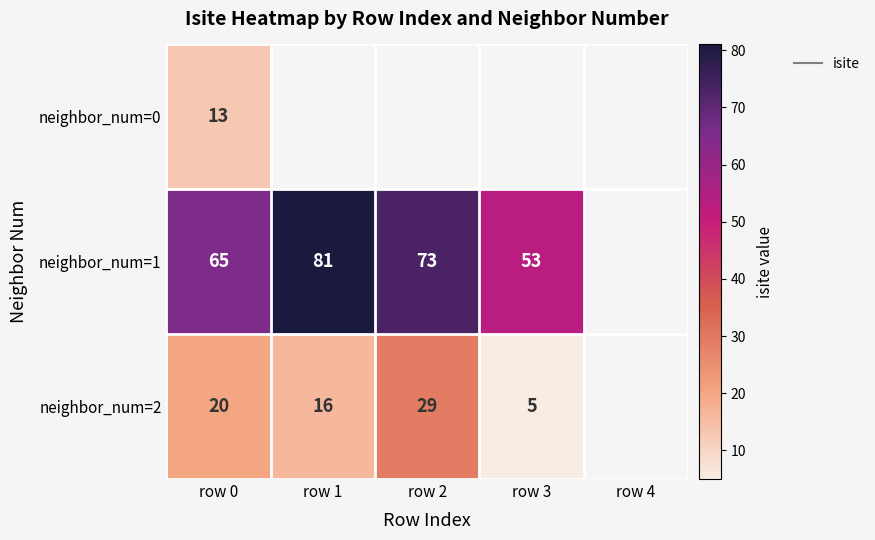

Which category has the lowest value in the neighbor_num=2 series?

row 3